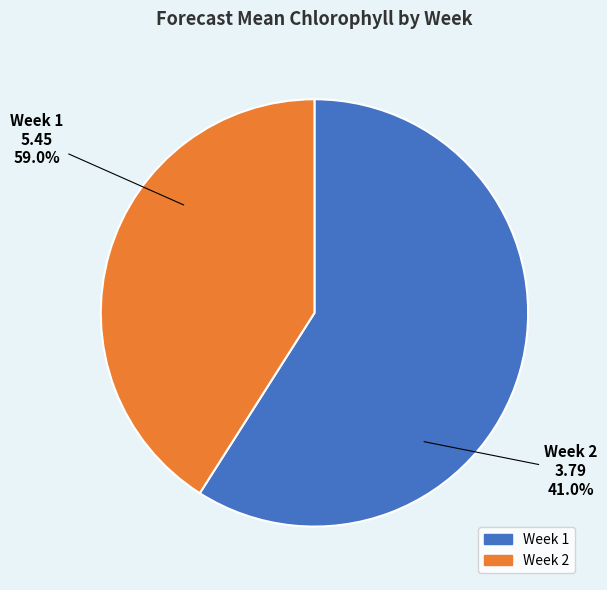

Is there any slice that represents more than half of the pie?

Yes